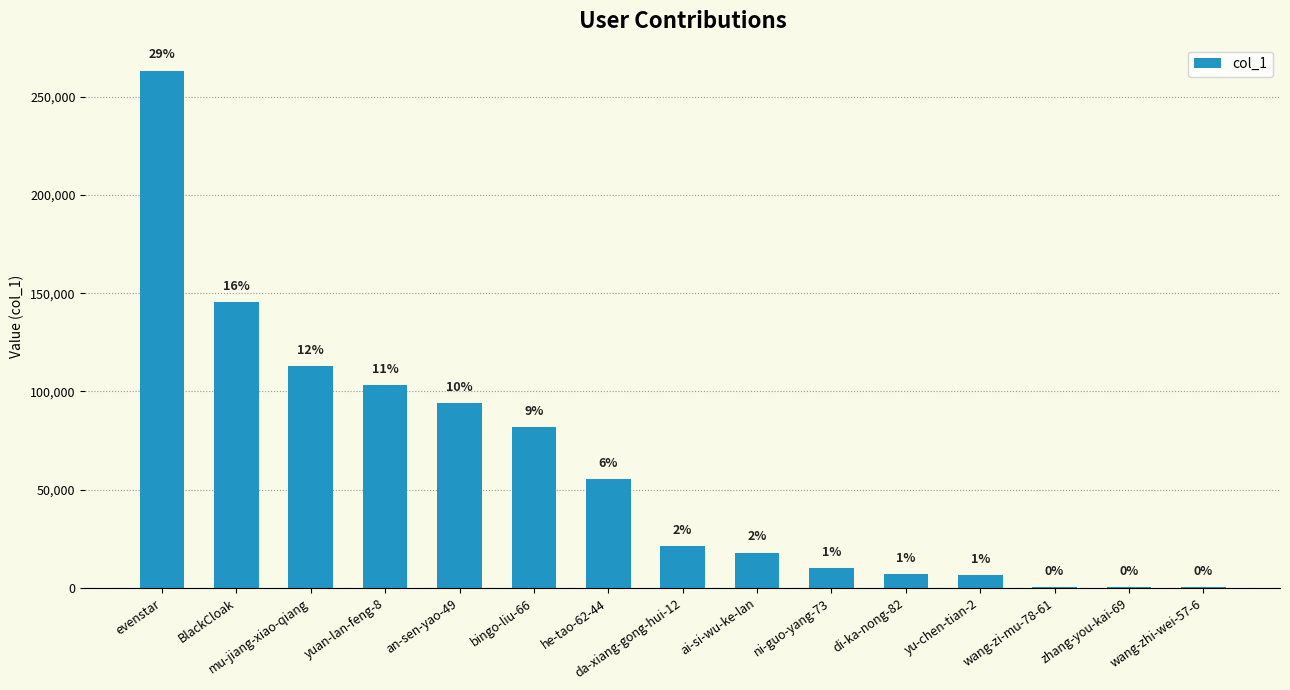

Are the bars horizontal?

No